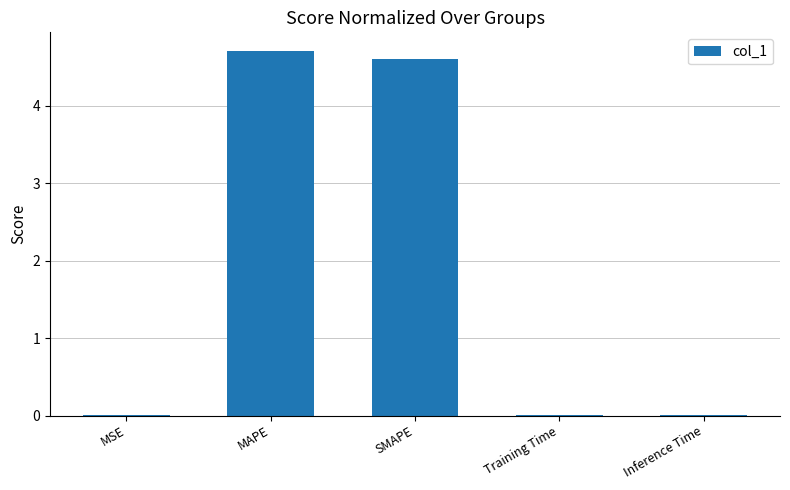

Are the bars horizontal?

No